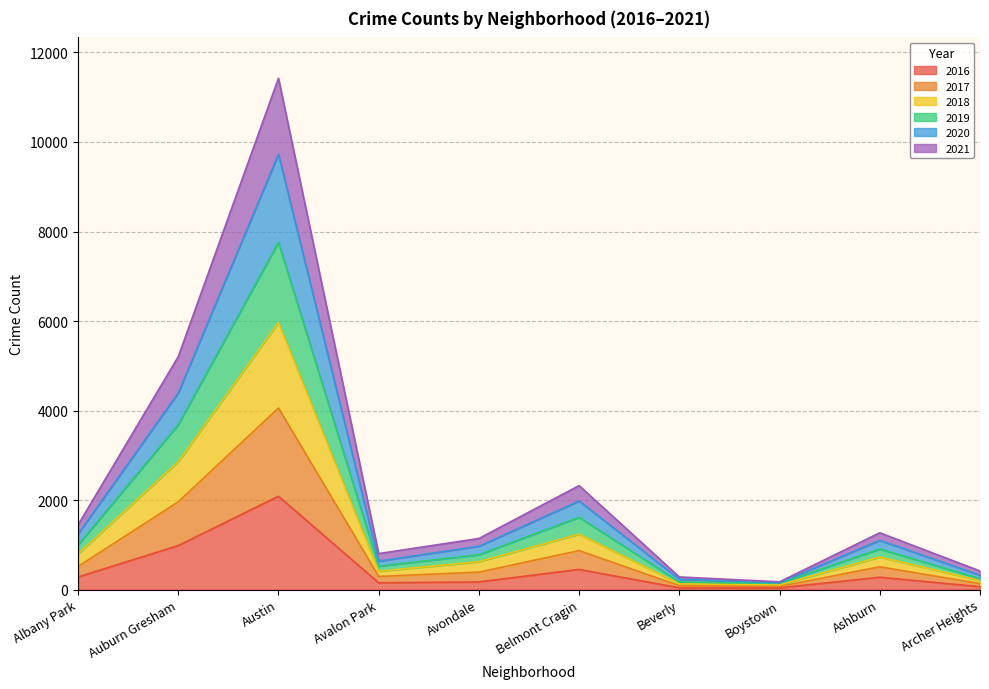

What is the total value across all series at Auburn Gresham?

5204